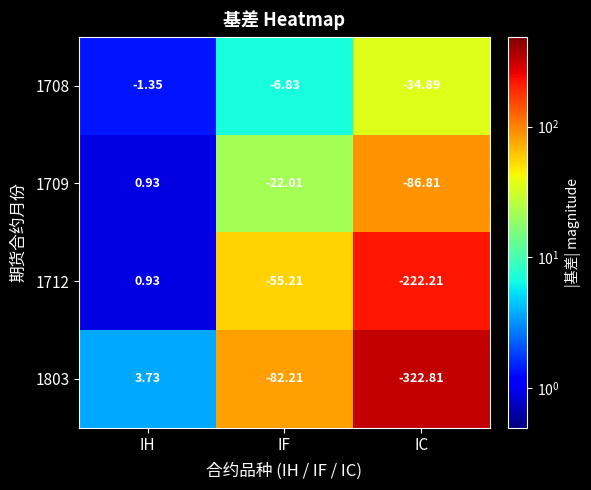

How many data points does each series have?

3